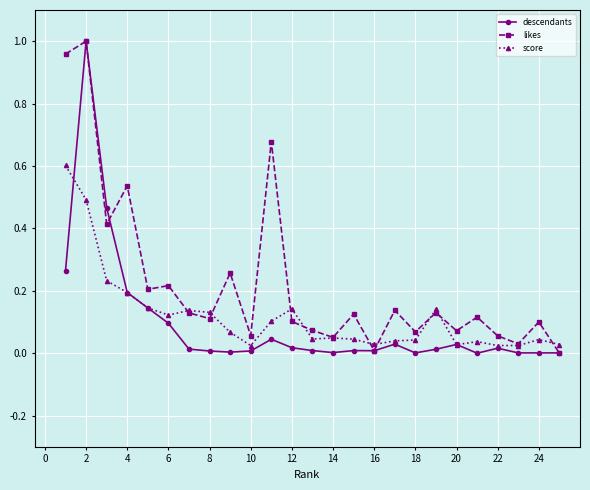

What are all the series names shown in the legend?

descendants, likes, score